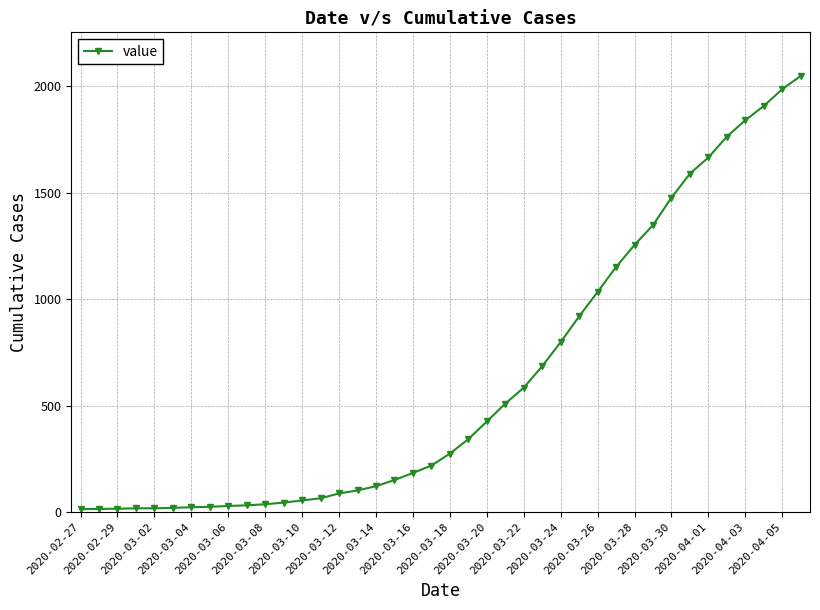

Count the number of categories in the chart.

40